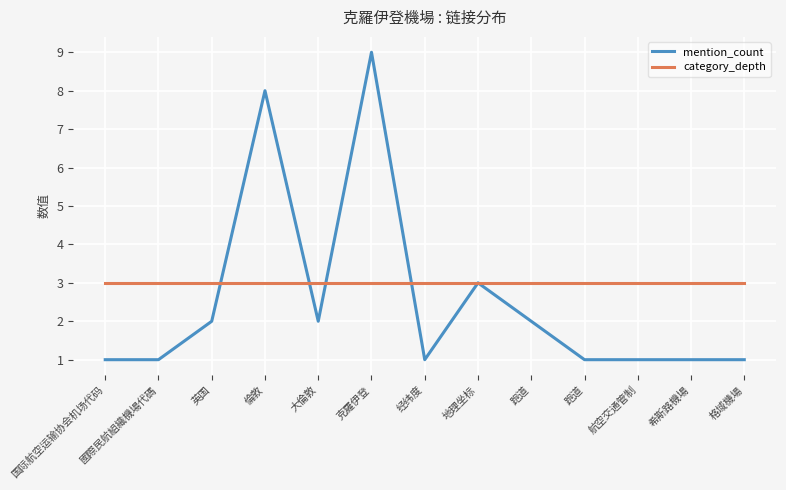

List the labels in order of category_depth value, largest first.

国际航空运输协会机场代码, 國際民航組織機場代碼, 英国, 倫敦, 大倫敦, 克羅伊登, 经纬度, 地理坐标, 跑道, 跑道, 航空交通管制, 希斯路機場, 格域機場